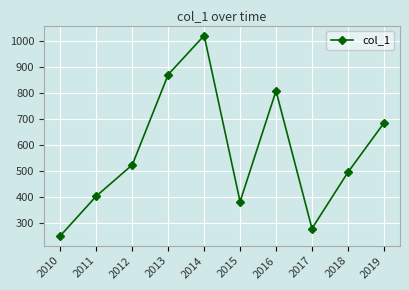

Which has a higher value, 2011 or 2010?

2011